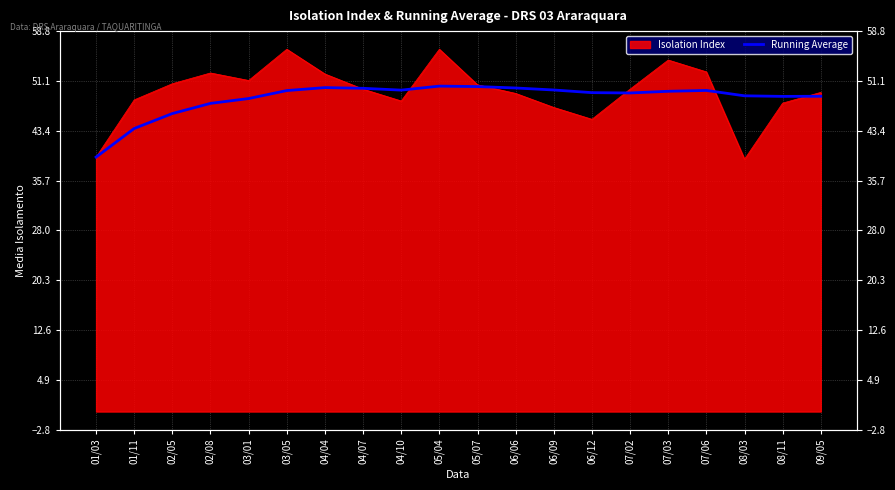

Which category has the lowest value across all series?

01/03